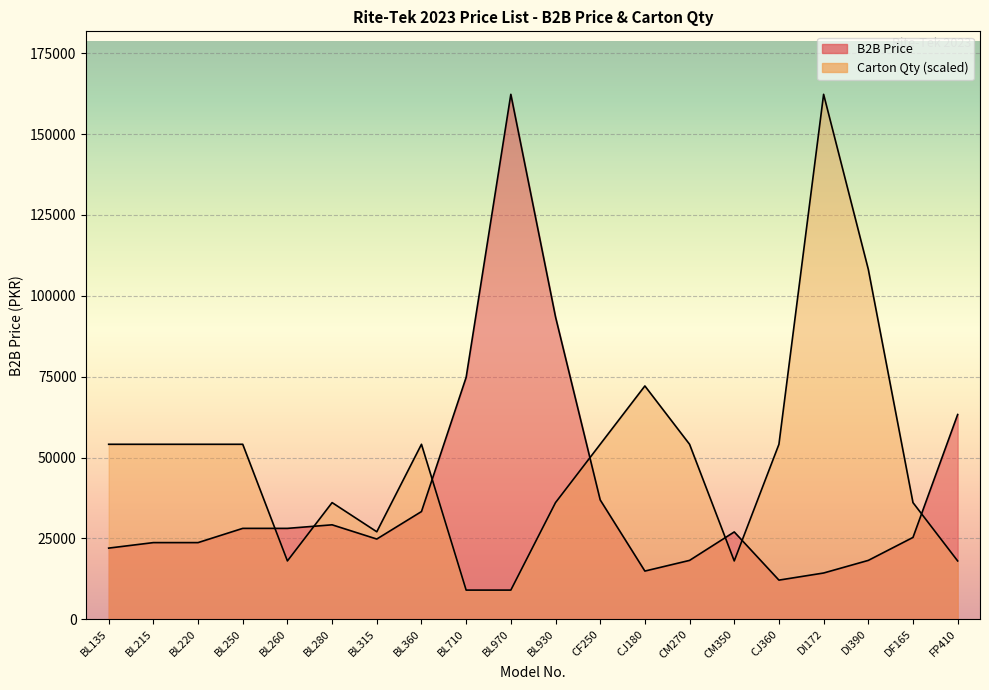

In Carton Qty, how many points are higher than both neighbors (excluding endpoints)?

4